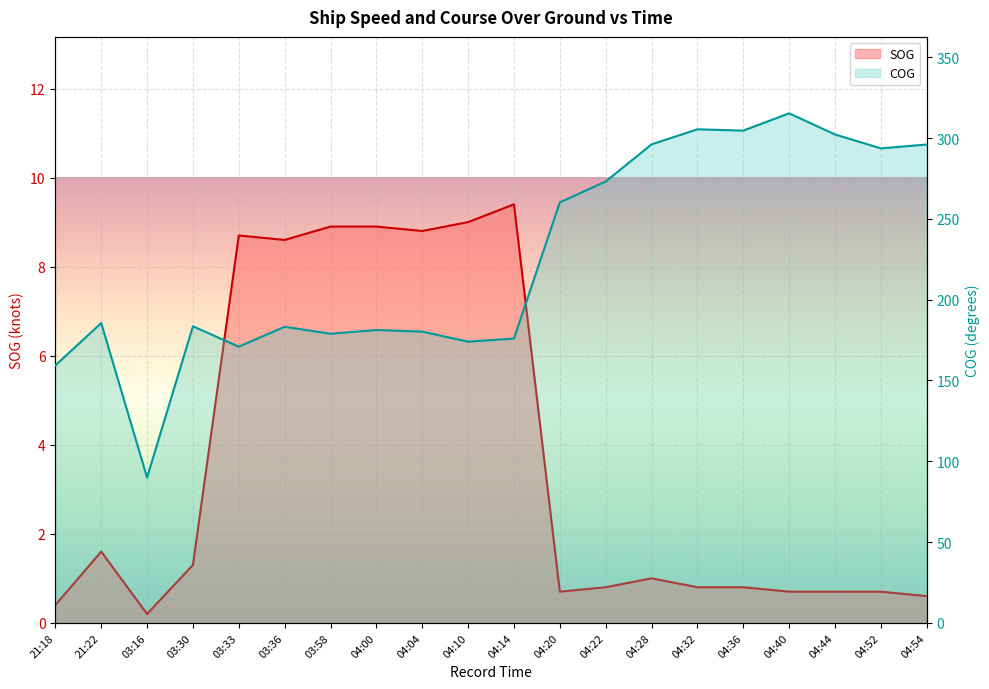

Rank the series by their average value, from highest to lowest.

COG, SOG